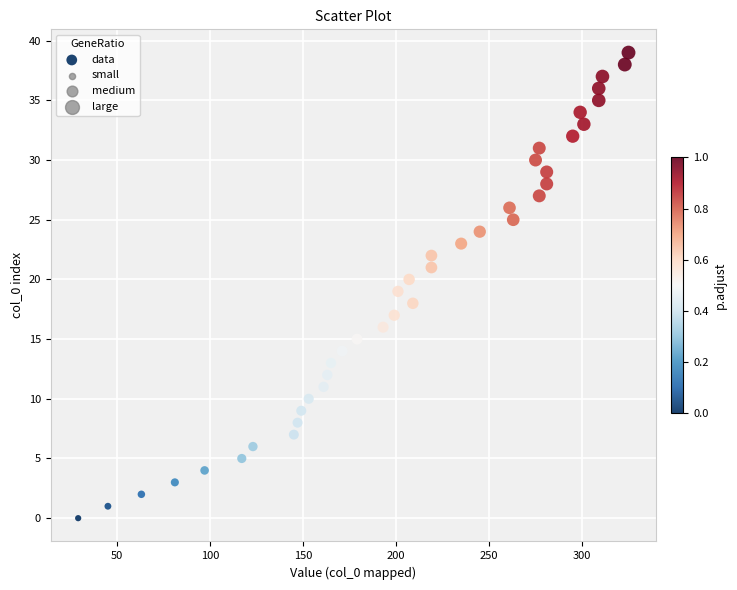

What is the range of Y values (max minus min)?

39